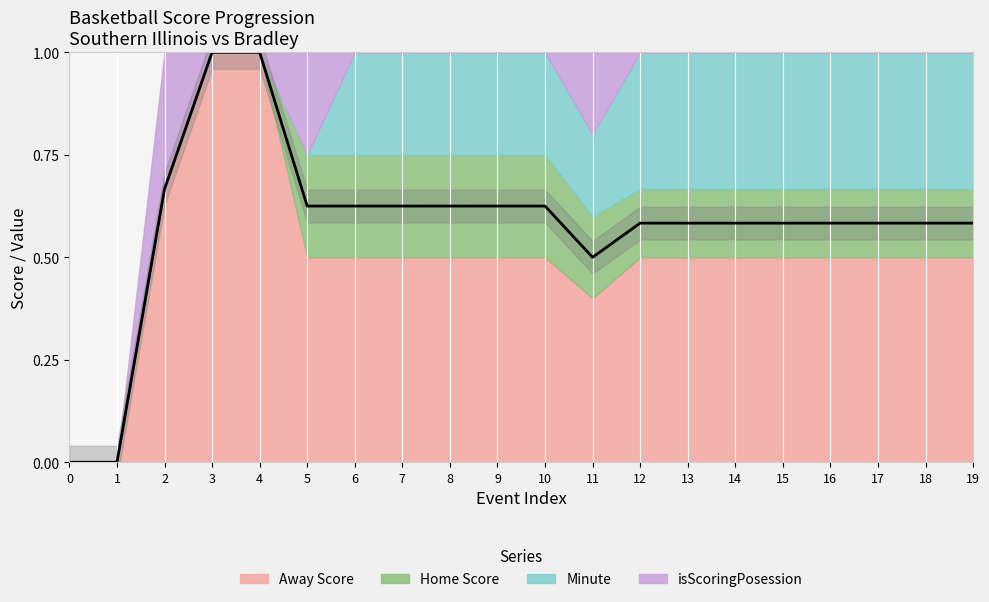

What is the difference between the values at 0 and 19?

0.6